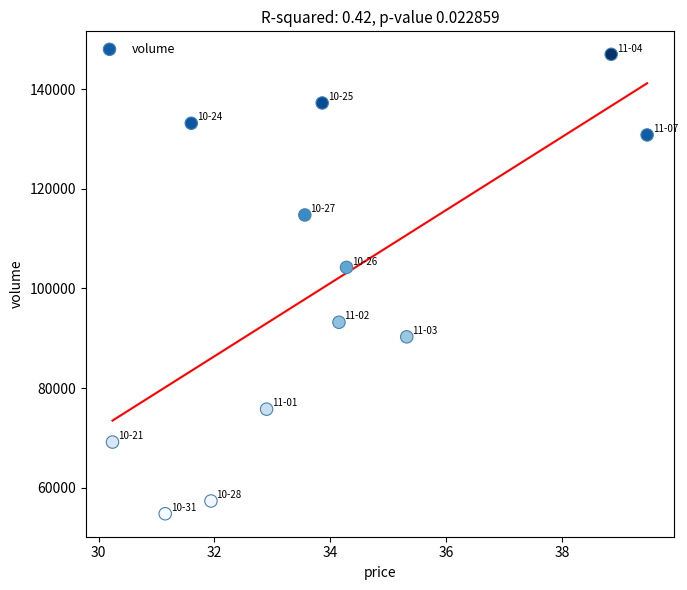

What is the average Y value?

100644